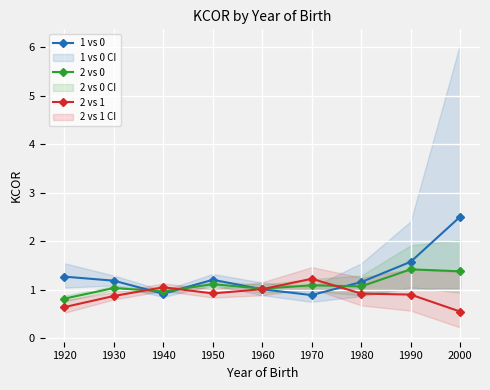

What is the value of the 1 vs 0 point at the 8th from the left?

1.6